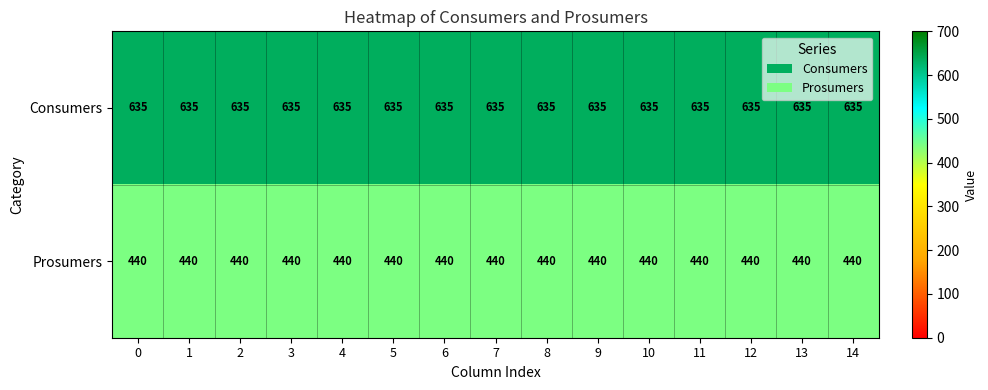

The Consumers series shows 635 at 7. True or false?

True